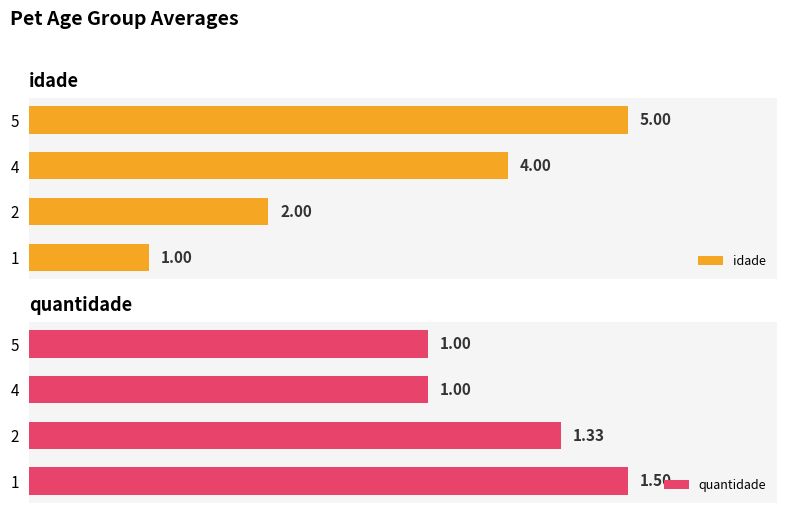

At how many categories does at least one series exceed 4?

1